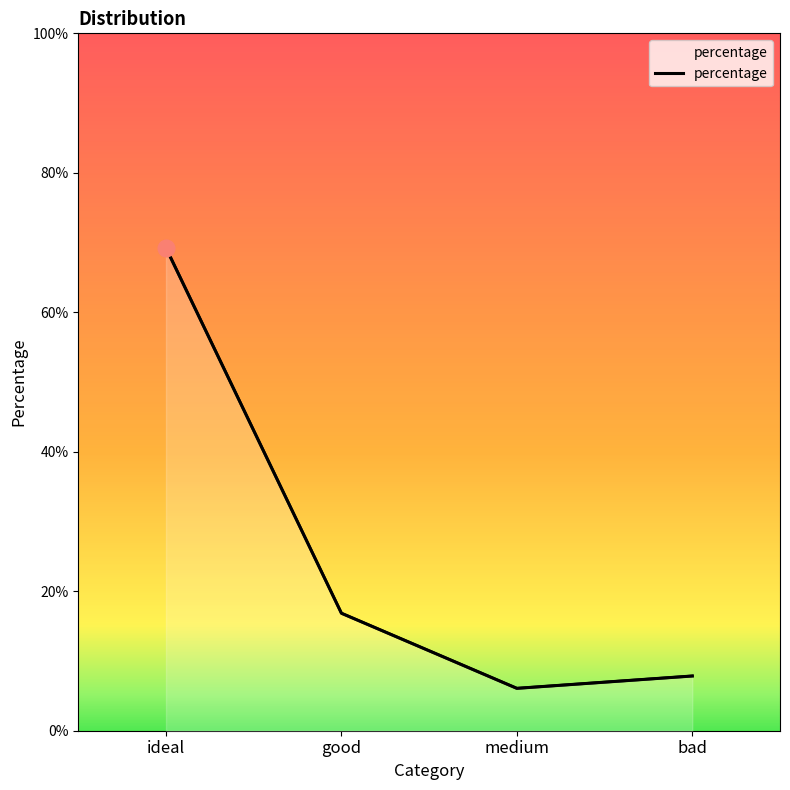

What is the label of the 1st point from the right?

bad